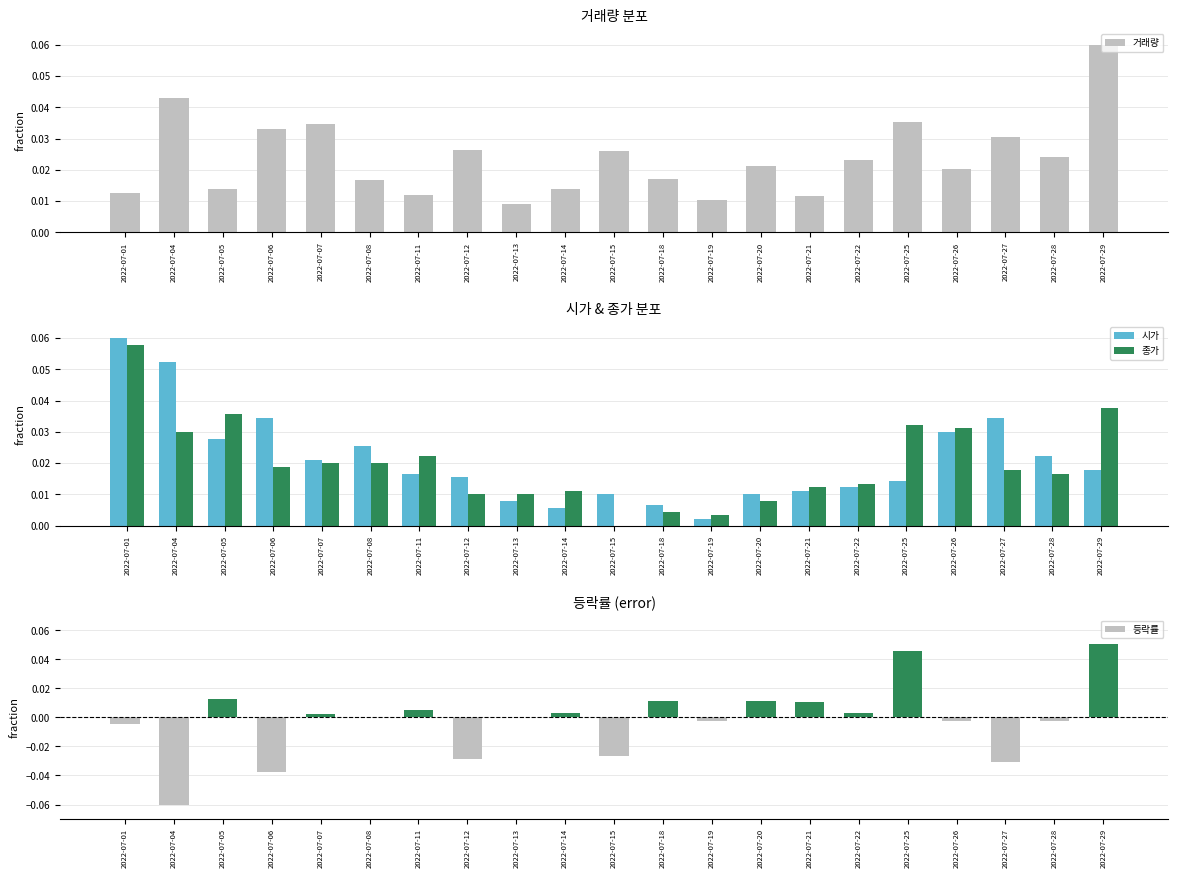

Does the chart contain stacked bars?

No